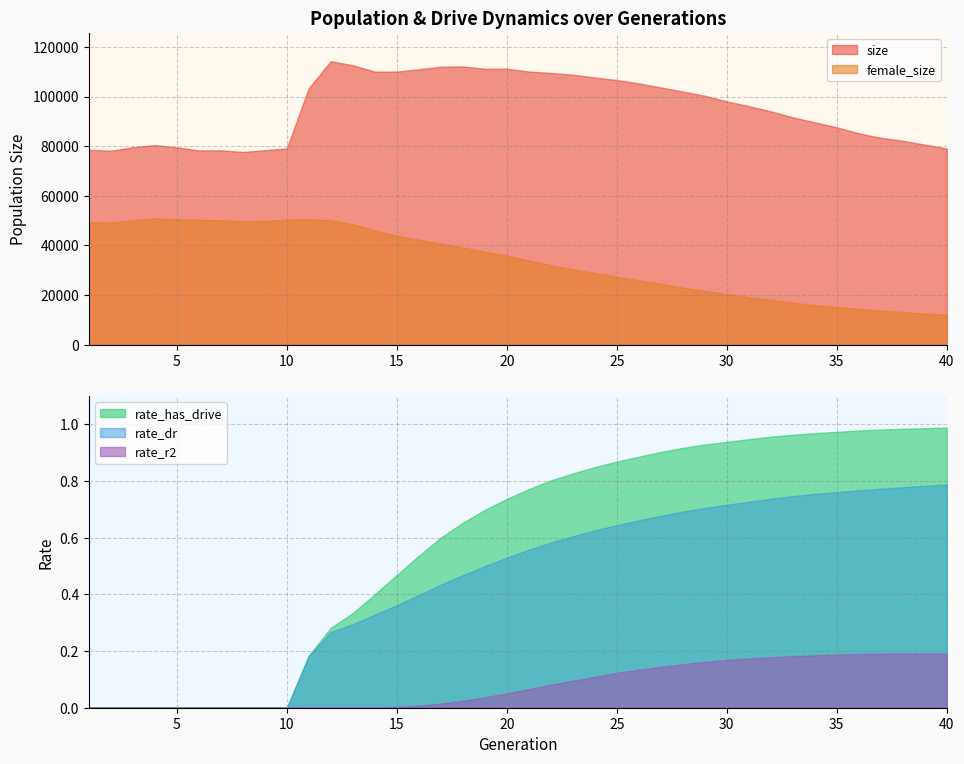

Which has a higher value, 1 or 3?

3